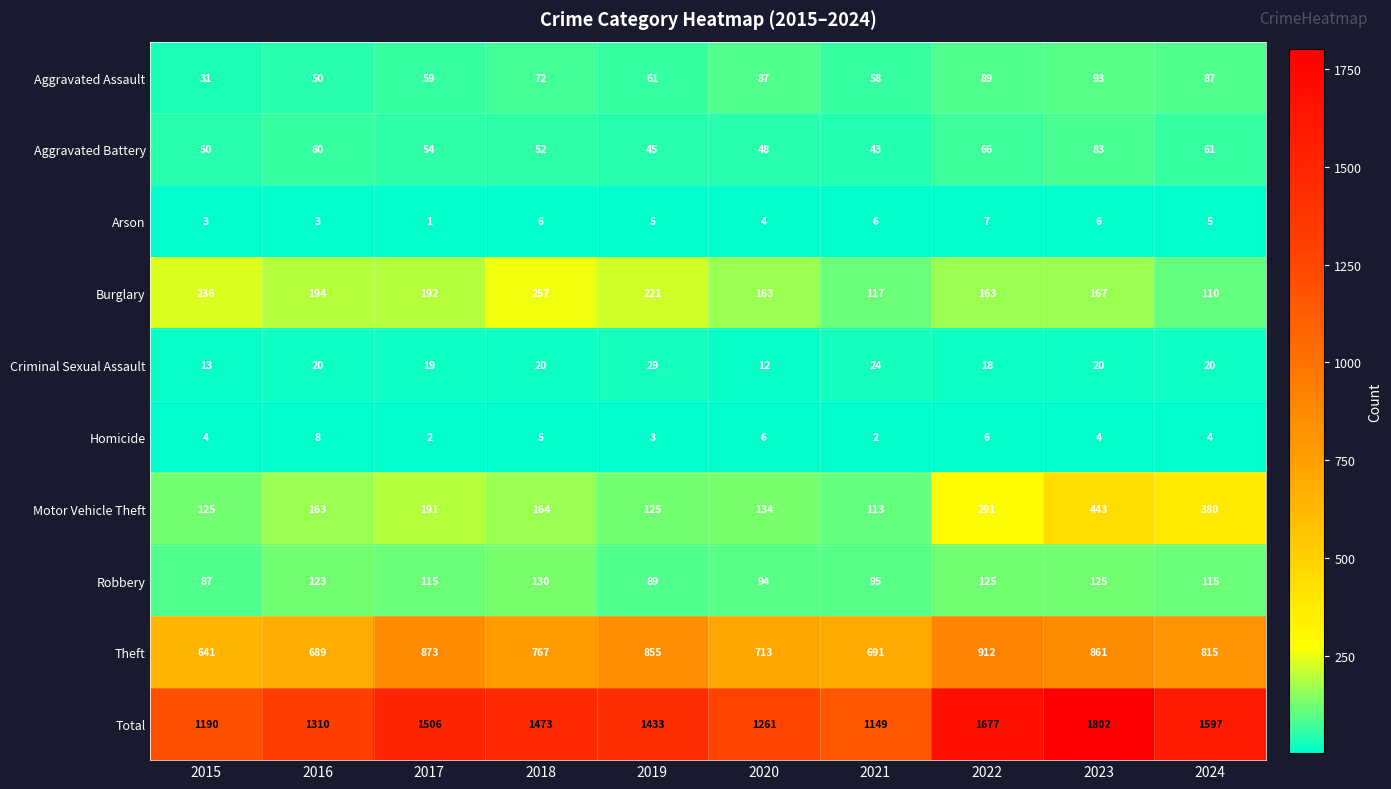

What is the approximate value of Robbery at 2015?

87